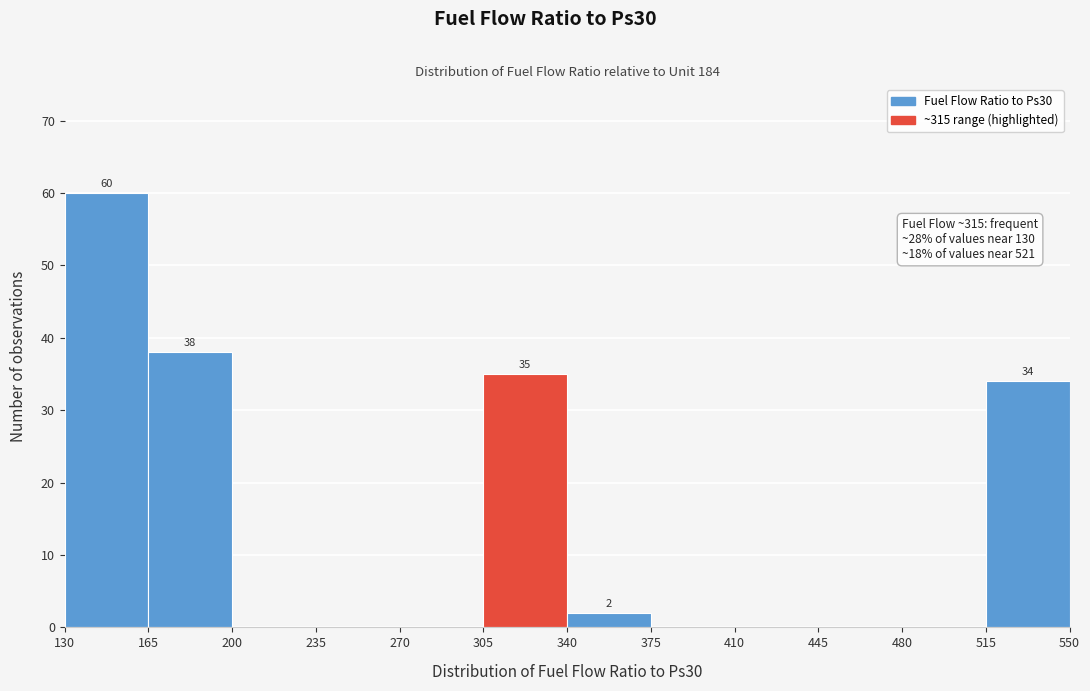

Over which range of the x-axis is the bar tallest?

130 to 165